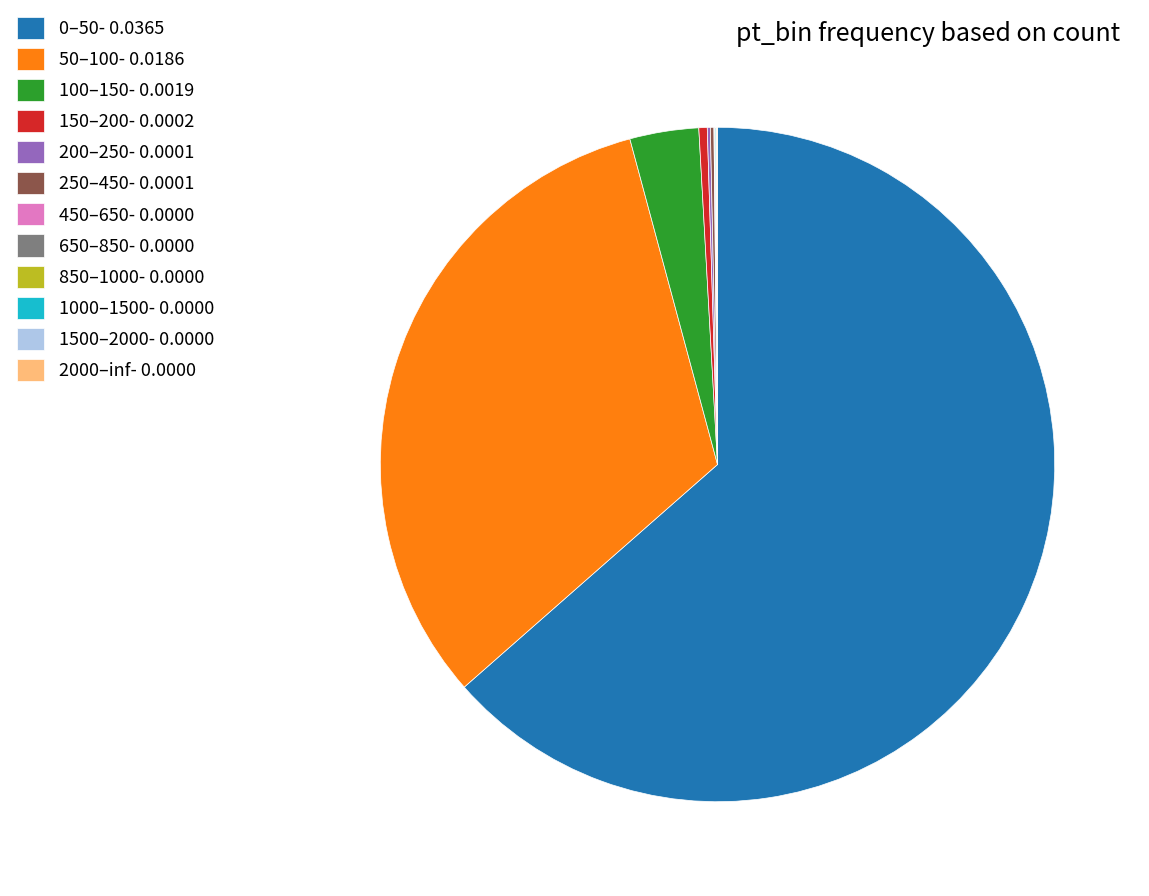

Is there any slice that represents more than half of the pie?

Yes